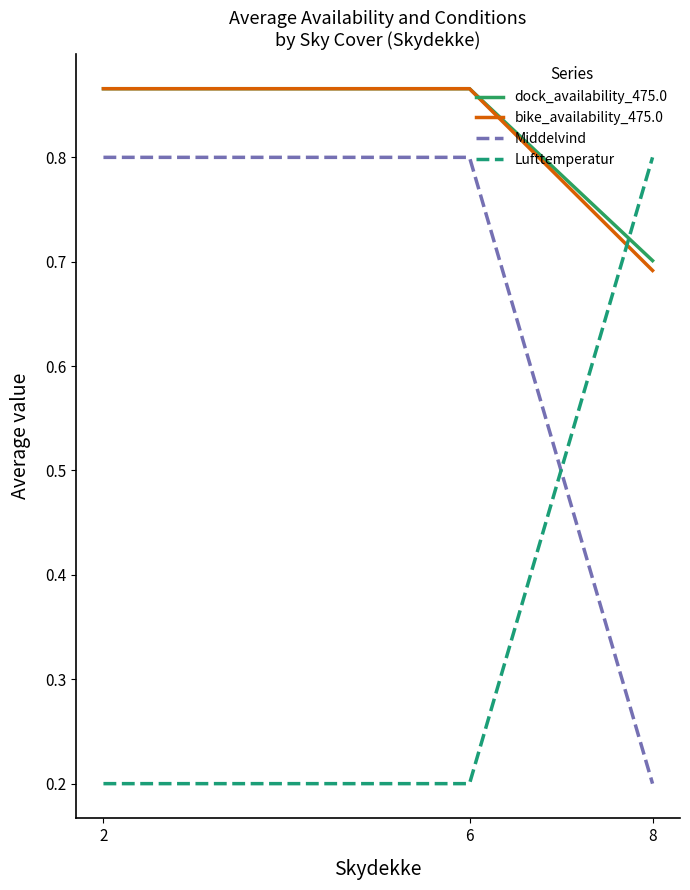

Which category has the lowest value in the bike_availability_475.0 series?

8